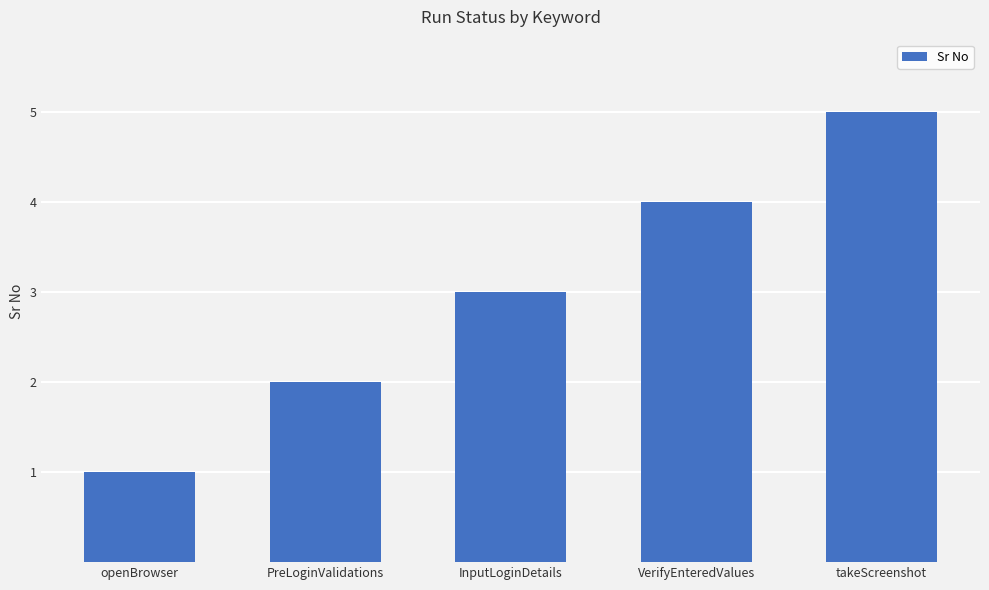

What is the greatest value displayed?

5